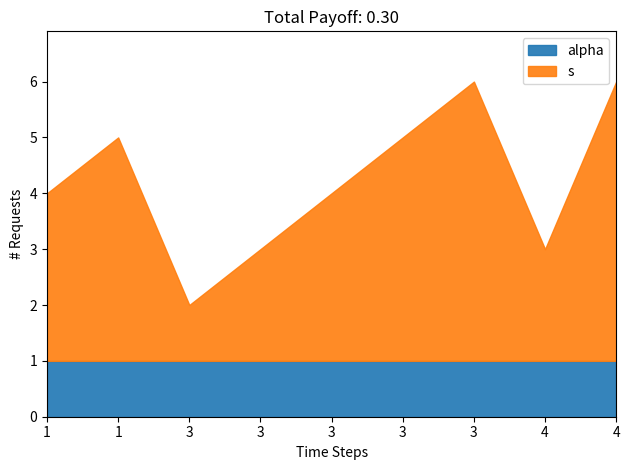

Does the chart have visible grid lines?

No